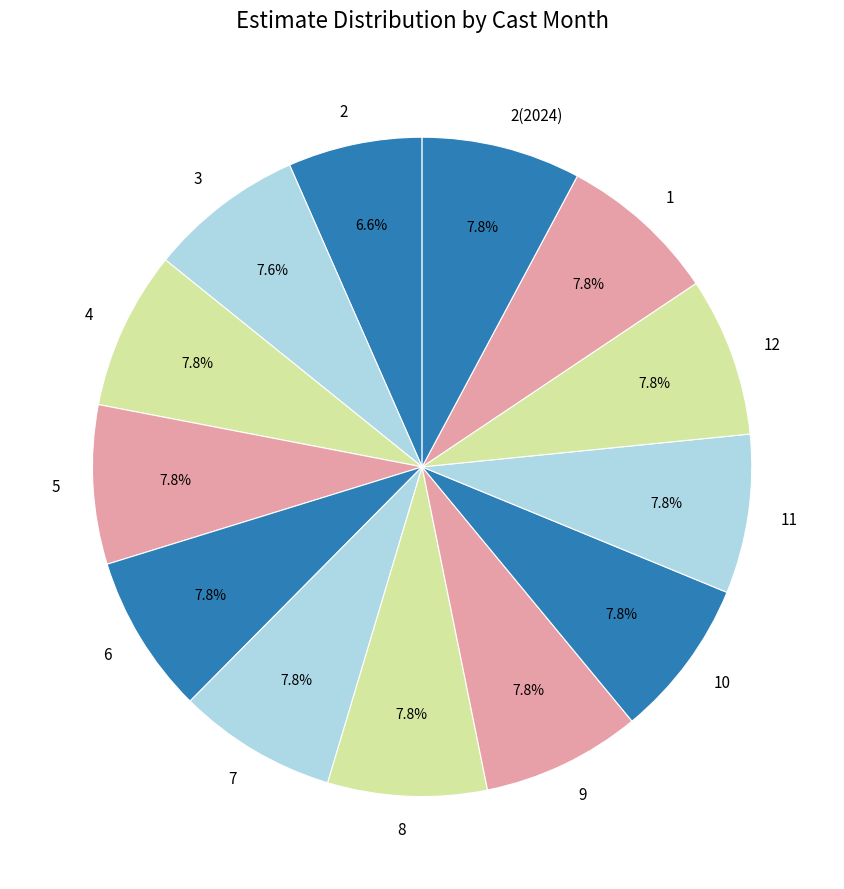

How many segments does this pie chart have?

13